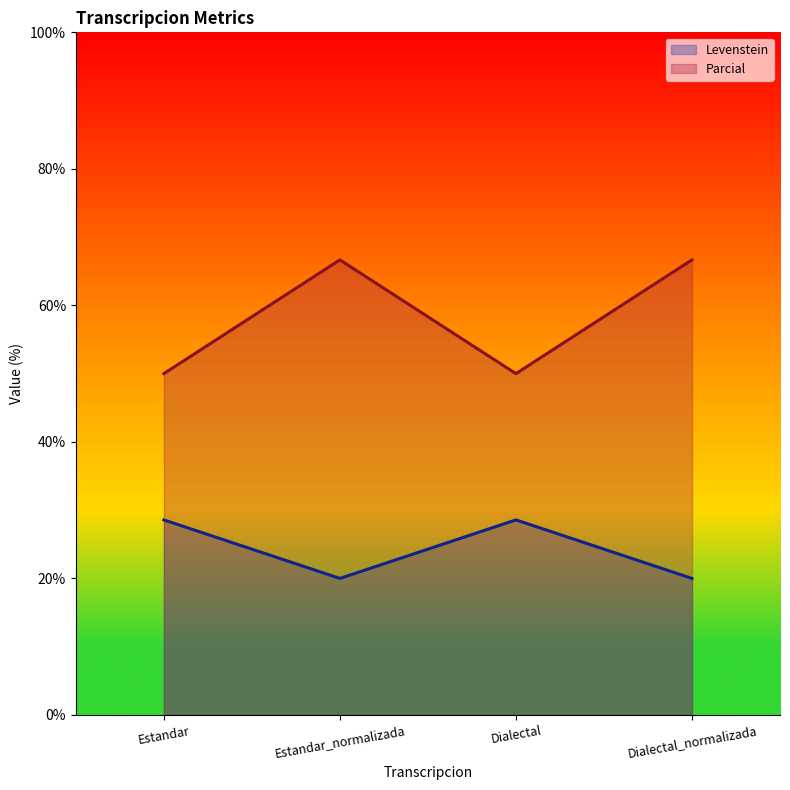

What are all the series names shown in the legend?

Levenstein, Parcial